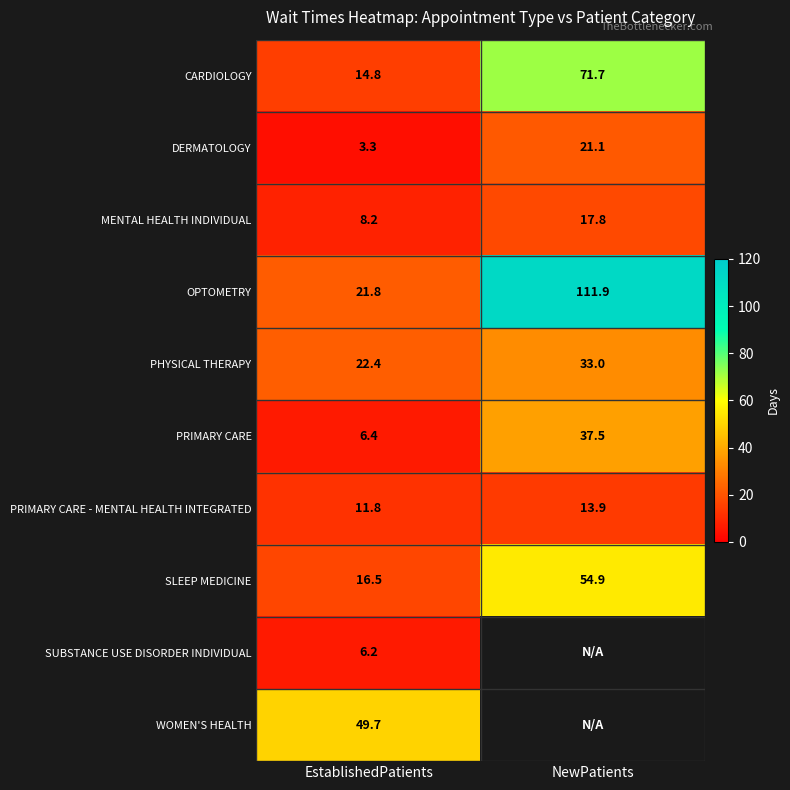

At EstablishedPatients, list the series in order from smallest to largest.

DERMATOLOGY, SUBSTANCE USE DISORDER INDIVIDUAL, PRIMARY CARE, MENTAL HEALTH INDIVIDUAL, PRIMARY CARE - MENTAL HEALTH INTEGRATED, CARDIOLOGY, SLEEP MEDICINE, OPTOMETRY, PHYSICAL THERAPY, WOMEN'S HEALTH